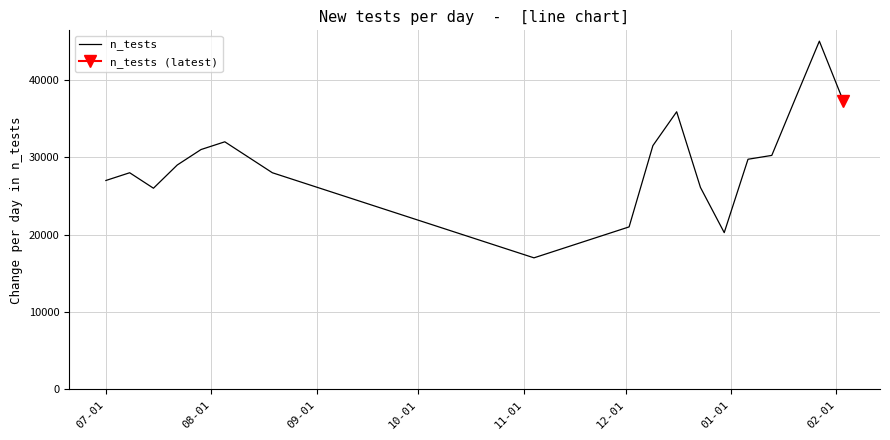

What is the maximum value for n_tests?

45010